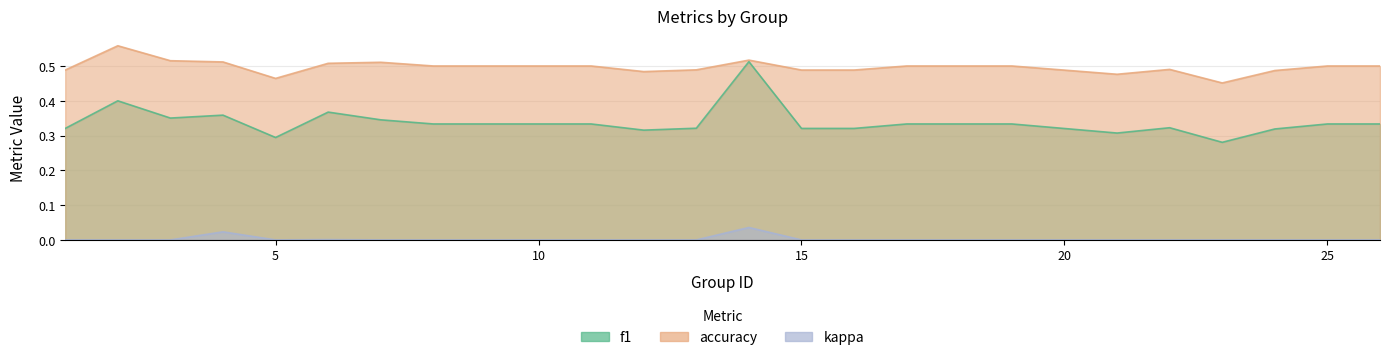

What is the approximate value of accuracy at 10?

0.5